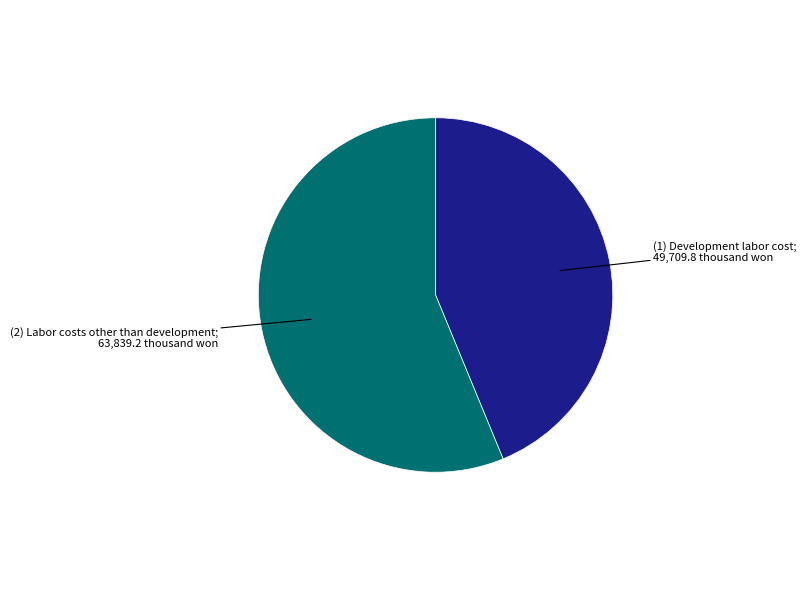

Count the number of slices in the pie.

2